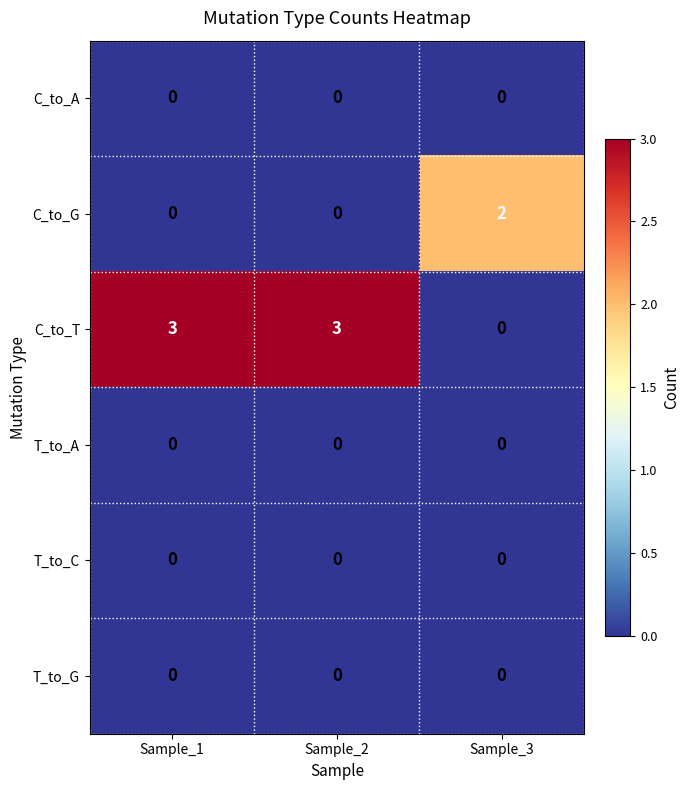

Reading left to right, transcribe all the data shown in this chart.

C_to_A: Sample_1=0	Sample_2=0	Sample_3=0
C_to_G: Sample_1=0	Sample_2=0	Sample_3=2
C_to_T: Sample_1=3	Sample_2=3	Sample_3=0
T_to_A: Sample_1=0	Sample_2=0	Sample_3=0
T_to_C: Sample_1=0	Sample_2=0	Sample_3=0
T_to_G: Sample_1=0	Sample_2=0	Sample_3=0